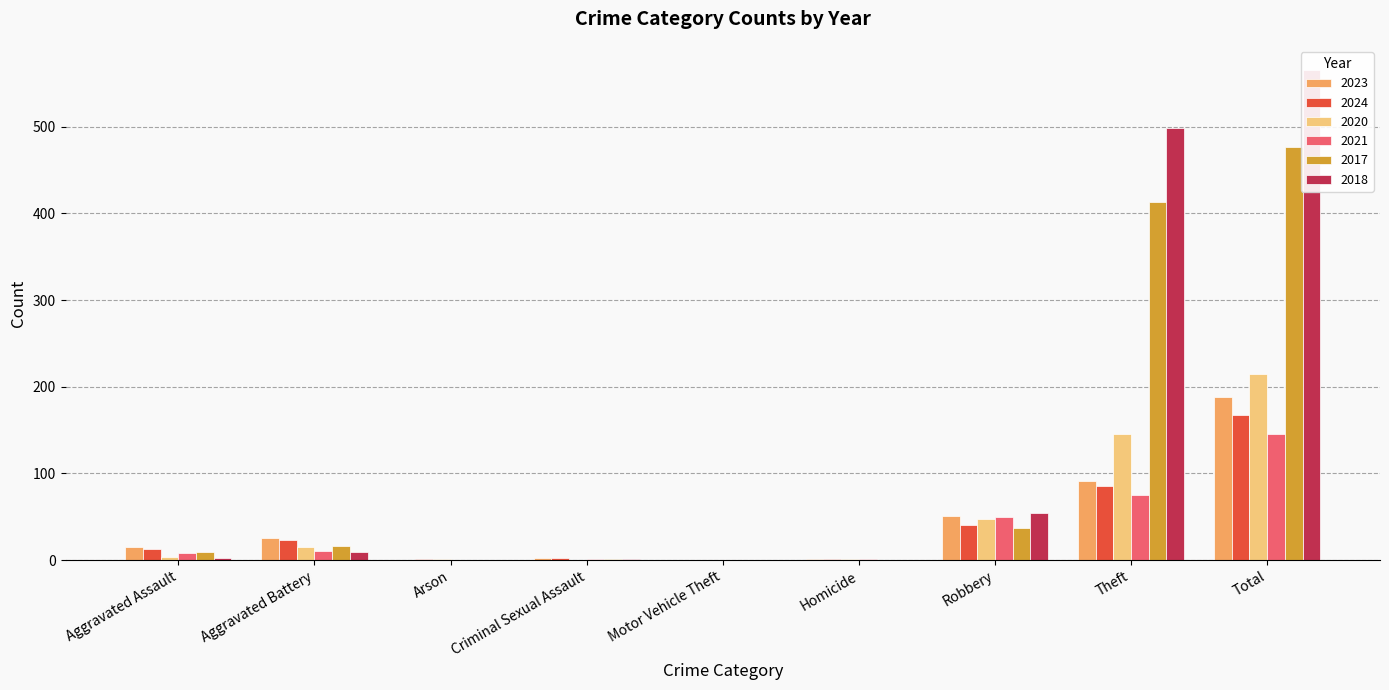

At which category does the chart reach its peak across all series?

Total